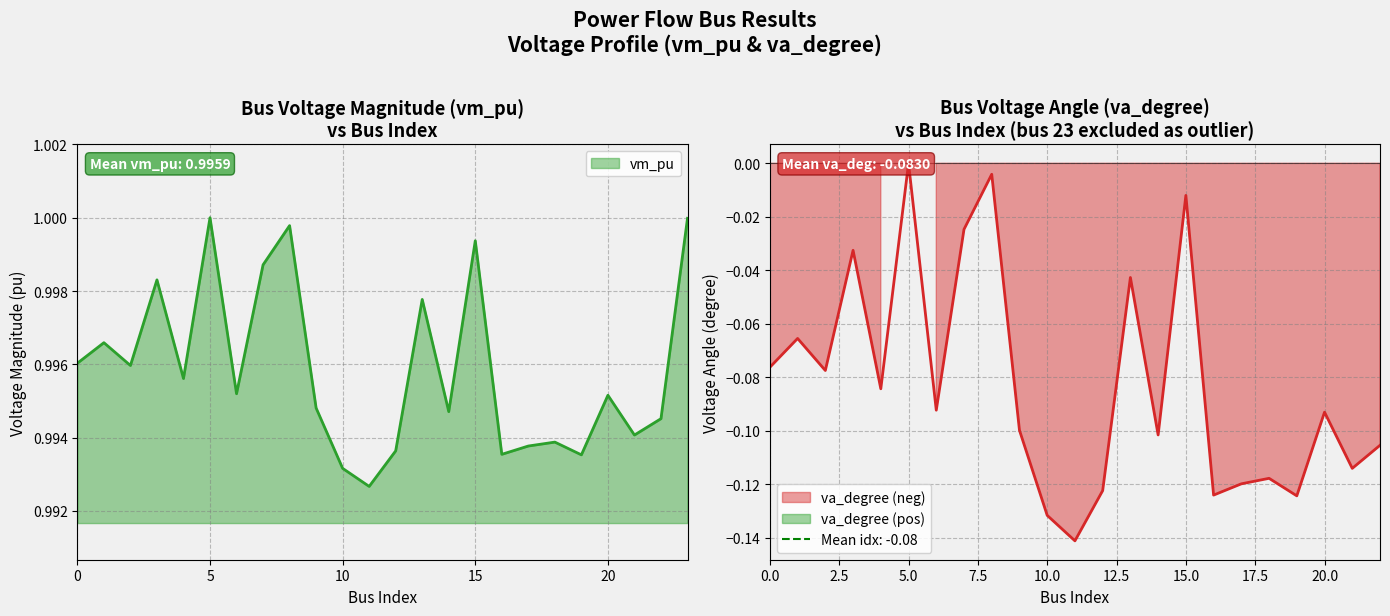

Where is the first local minimum?

2